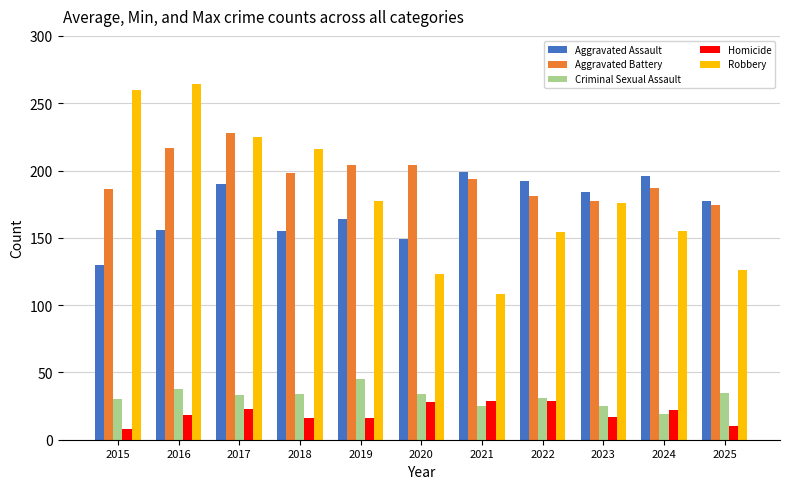

How many bars are there in total?

55